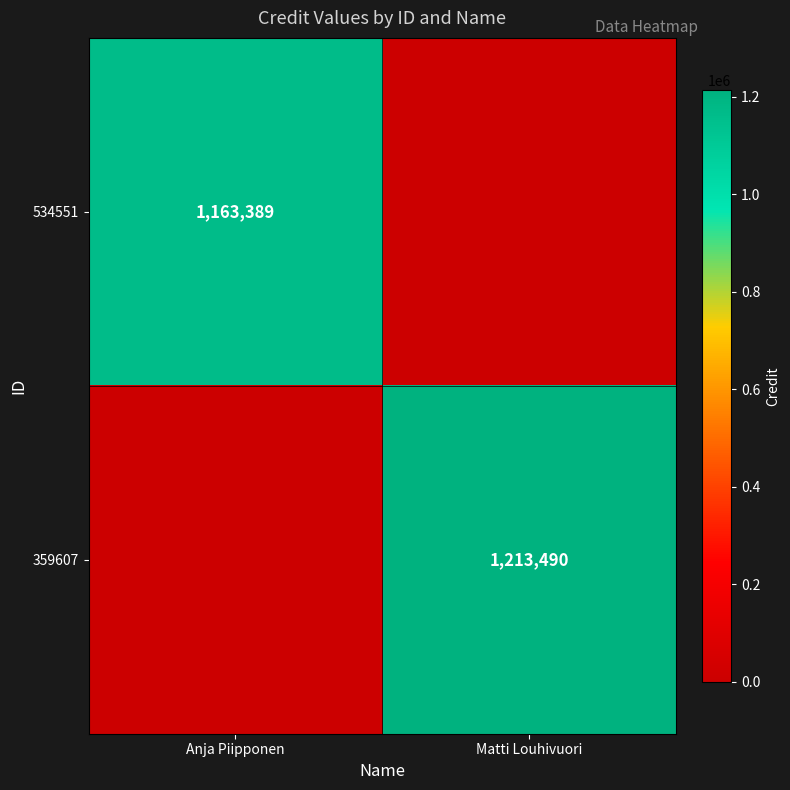

Is it true that 534551 equals 723088 at Anja Piipponen?

False